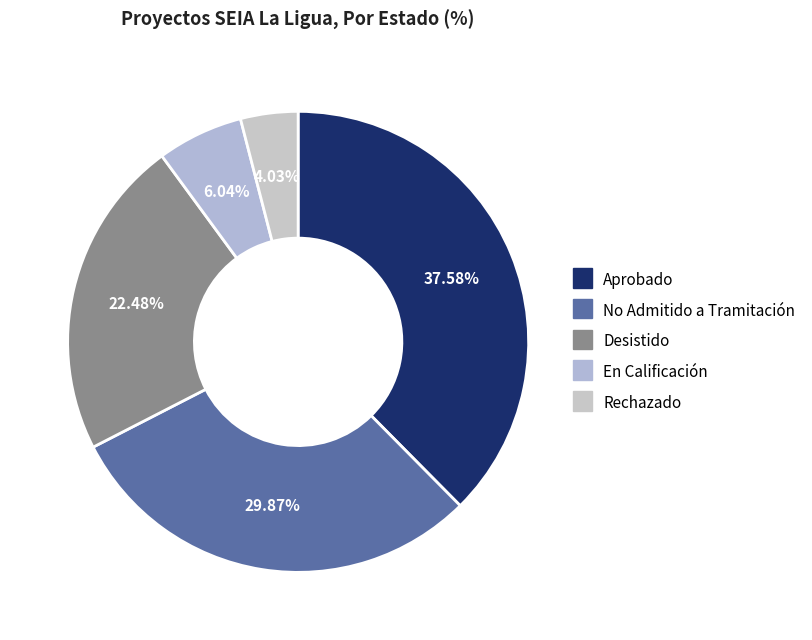

What is the ratio of the value at No Admitido a Tramitación to the value at Desistido?

1.3